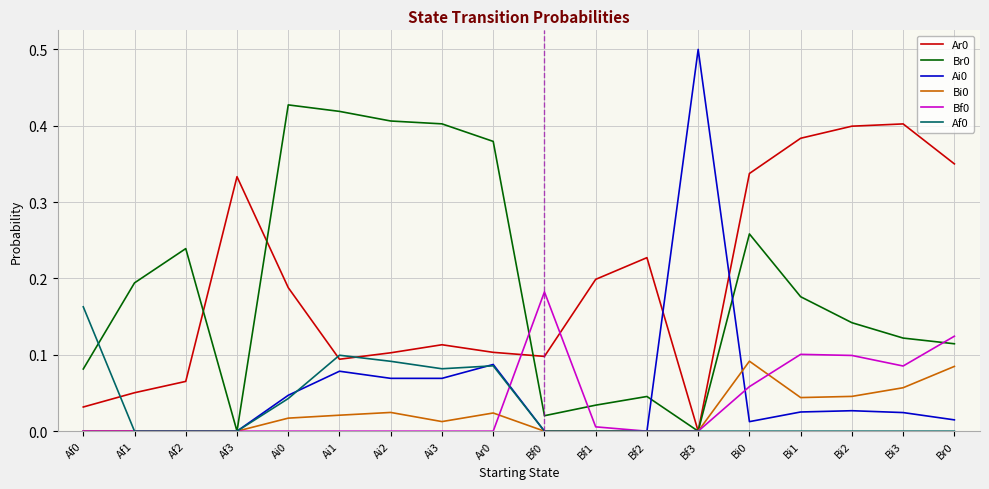

What position from the right is Ai2?

12